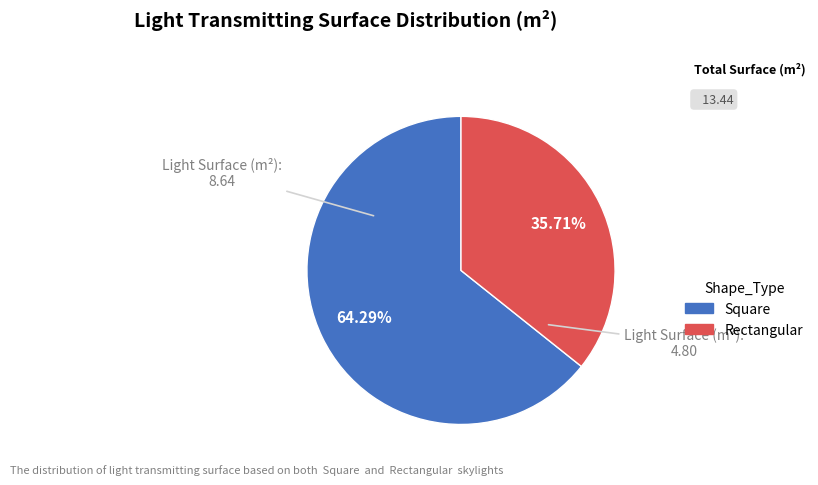

Approximately how many times larger is the value at Rectangular compared to Square?

0.6